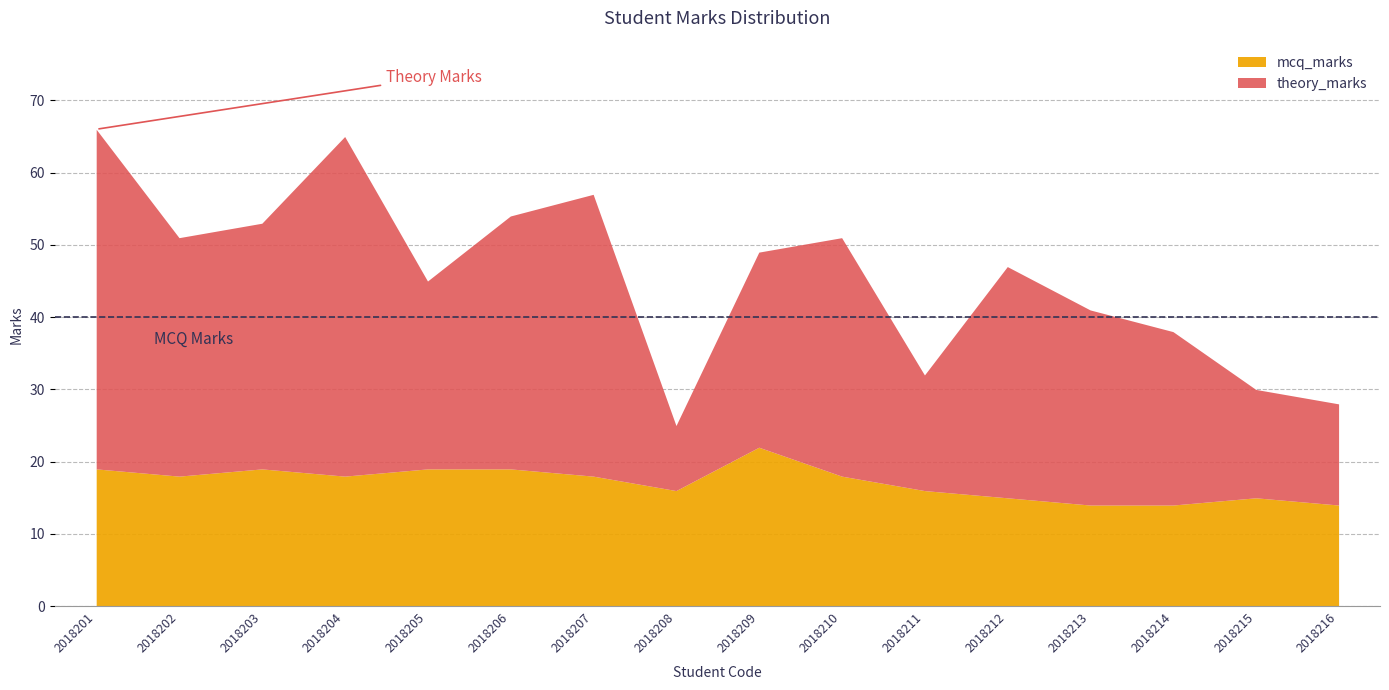

What is the sum of the mcq_marks values at 2018209 and 2018214?

36